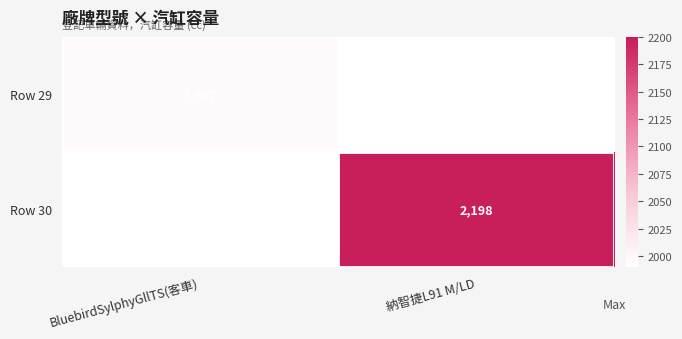

True or false: Row 30 has a value of 2198 at 納智捷L91 M/LD.

True